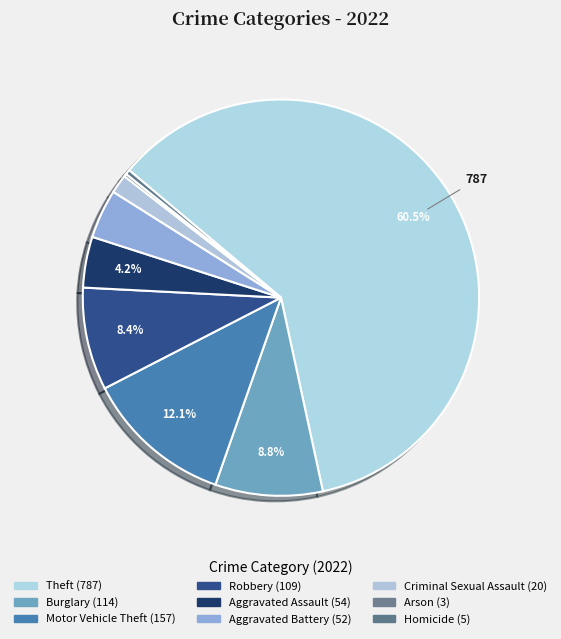

Count the number of slices in the pie.

9